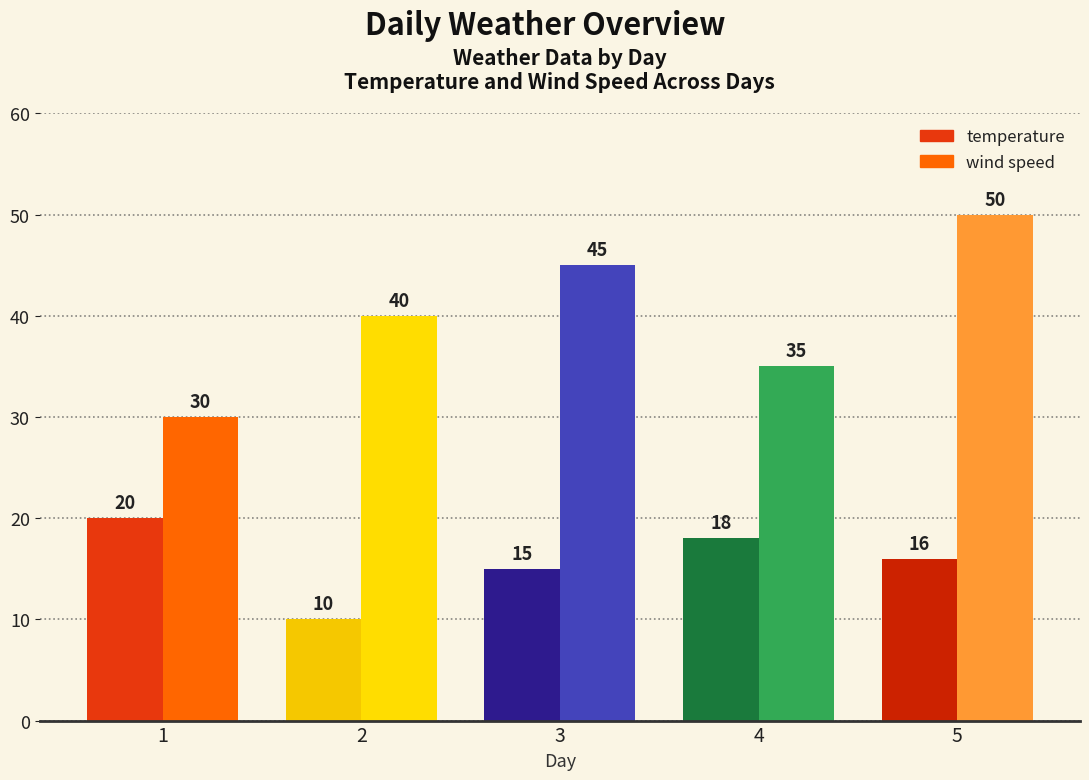

What is the total value across all series at 5?

66